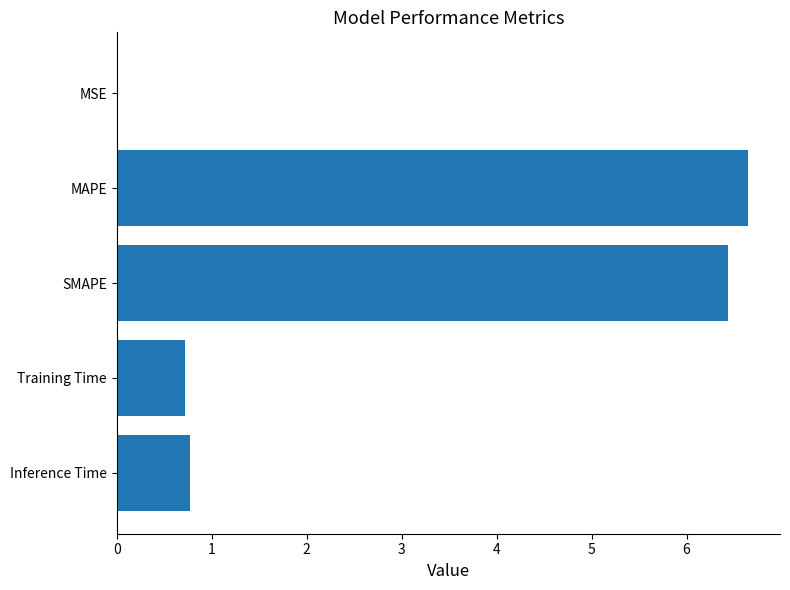

Does the chart contain stacked bars?

No